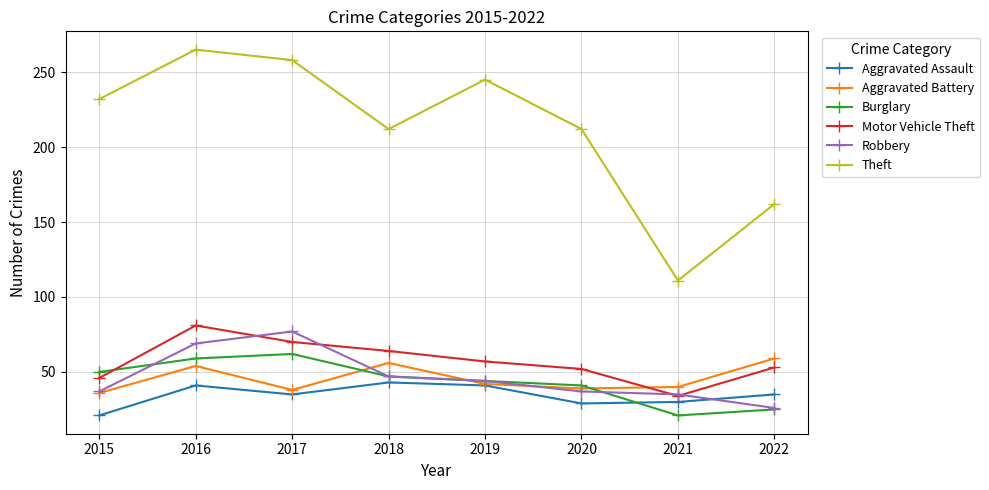

True or false: Burglary and Theft cross at least once.

False